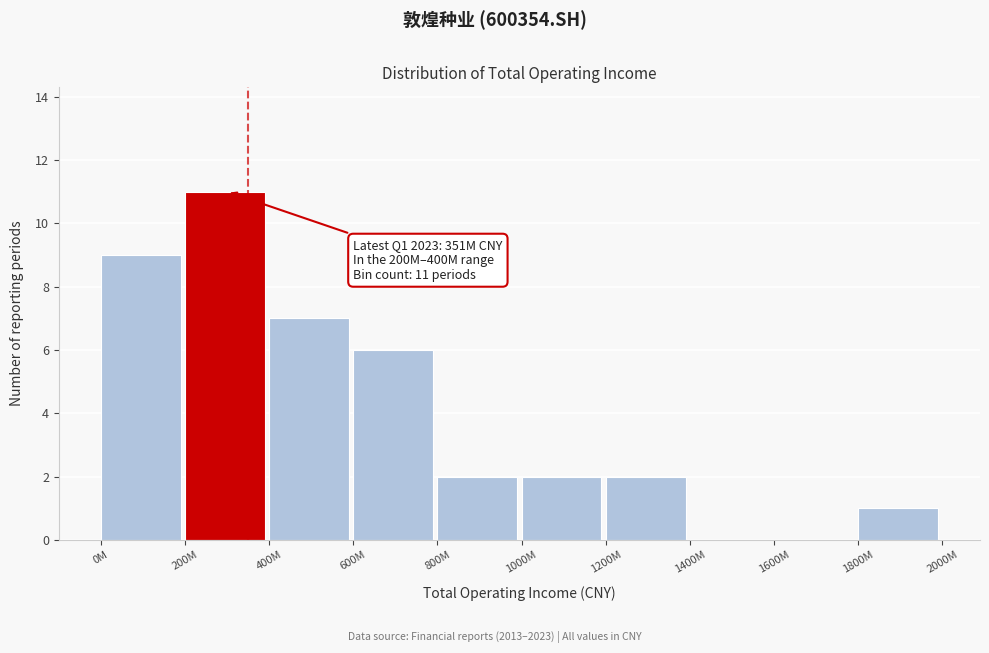

Reading right to left, transcribe all the data shown in this chart.

1800M=1	1600M=0	1400M=0	1200M=2	1000M=2	800M=2	600M=6	400M=7	200M=11	0M=9